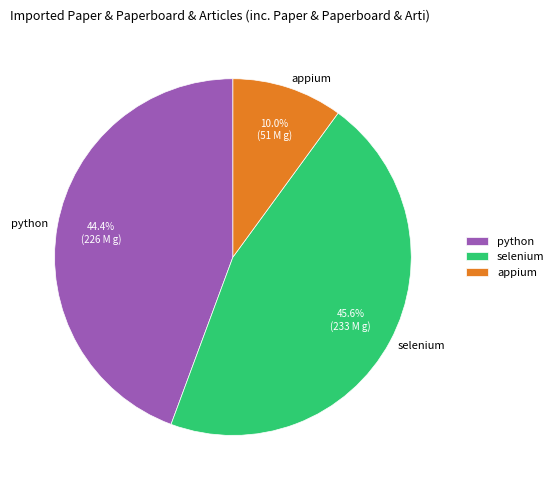

What percentage is the selenium slice, to the nearest percent?

46%